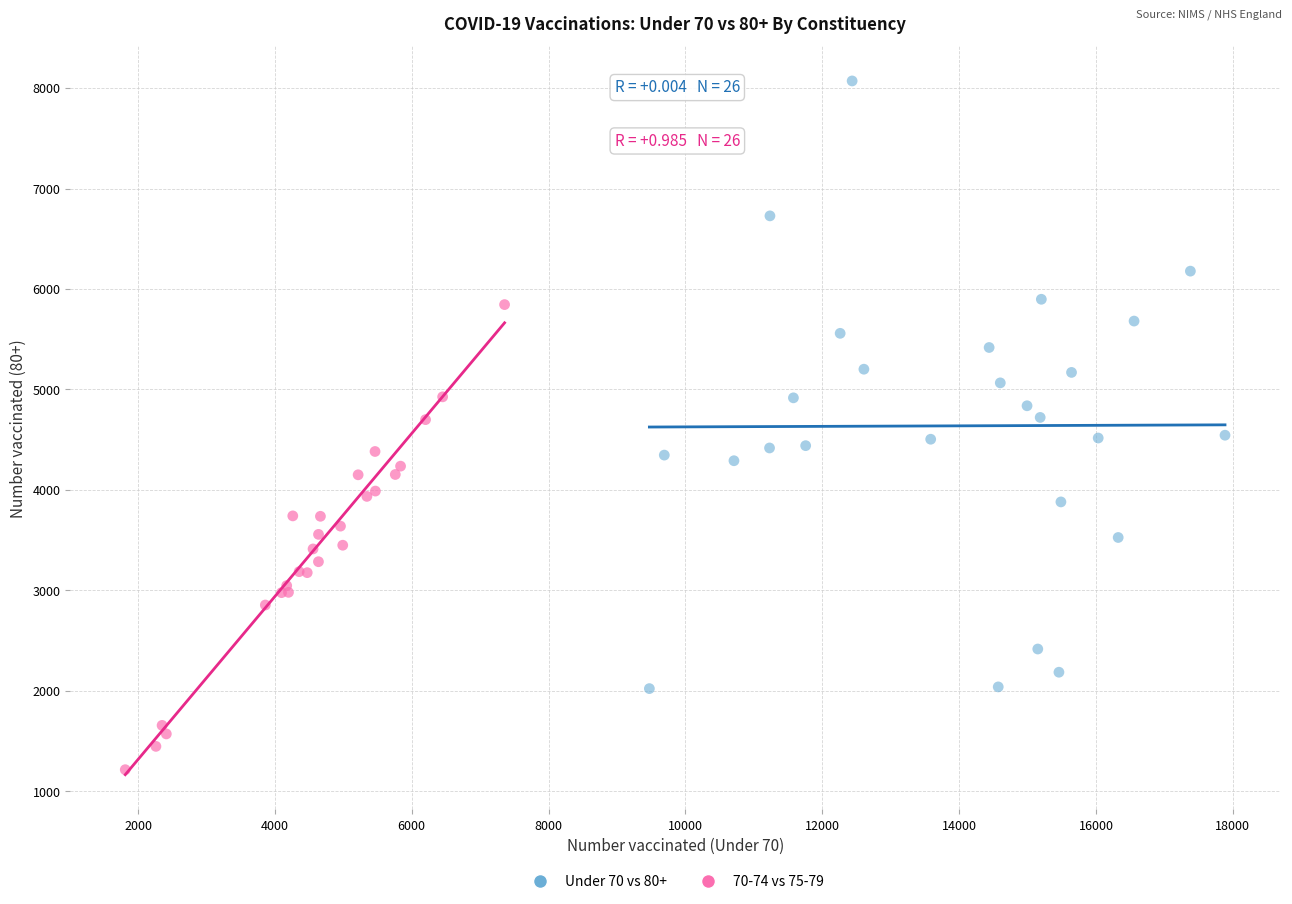

Which series has the largest Y range (max minus min)?

Under 70 vs 80+